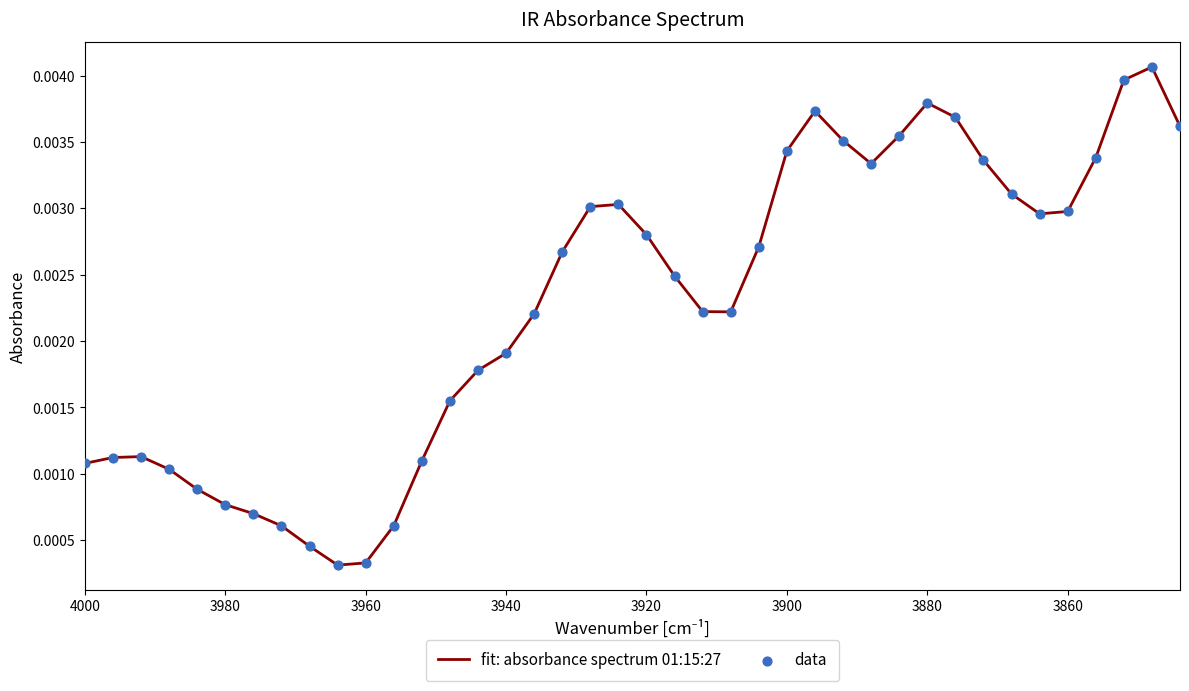

Is the value of data at 18 greater than the value of fit: absorbance spectrum 01:15:27 at 14?

Yes